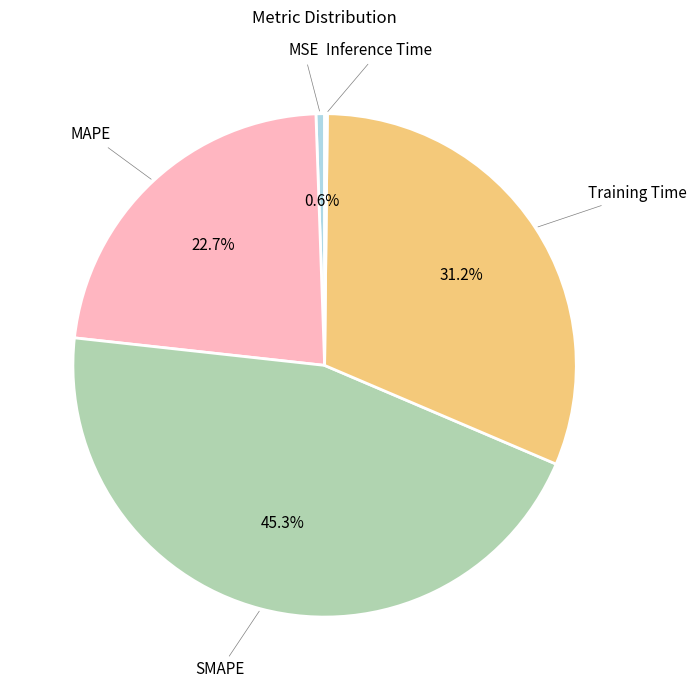

To the nearest percent, what is the average slice percentage?

20%